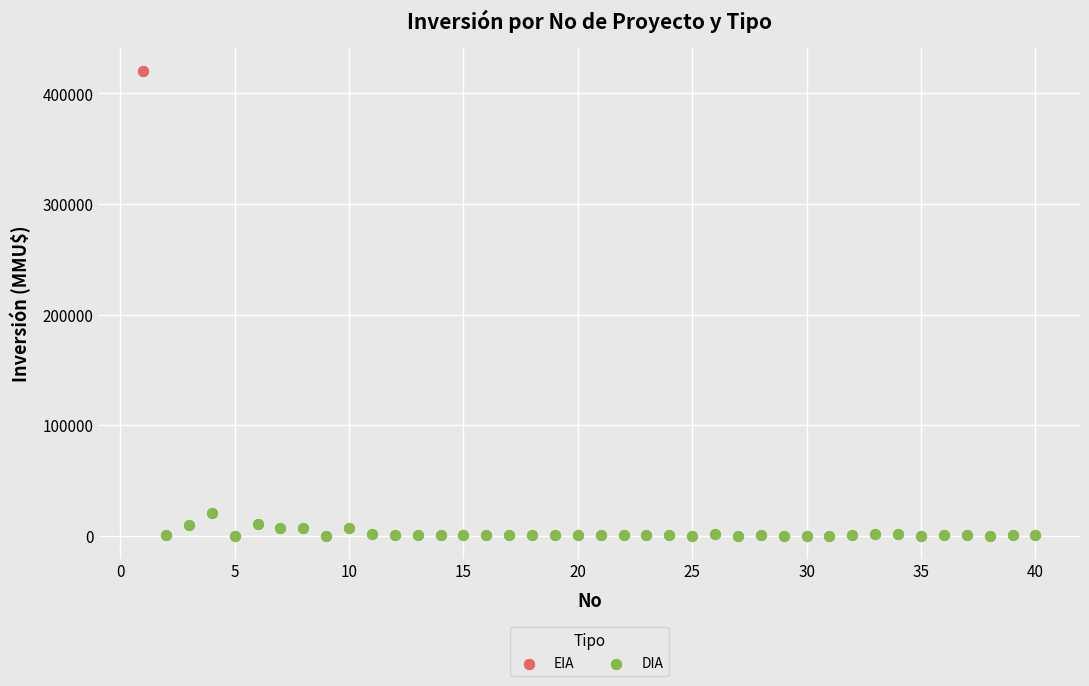

What are all the series names shown in the legend?

EIA, DIA